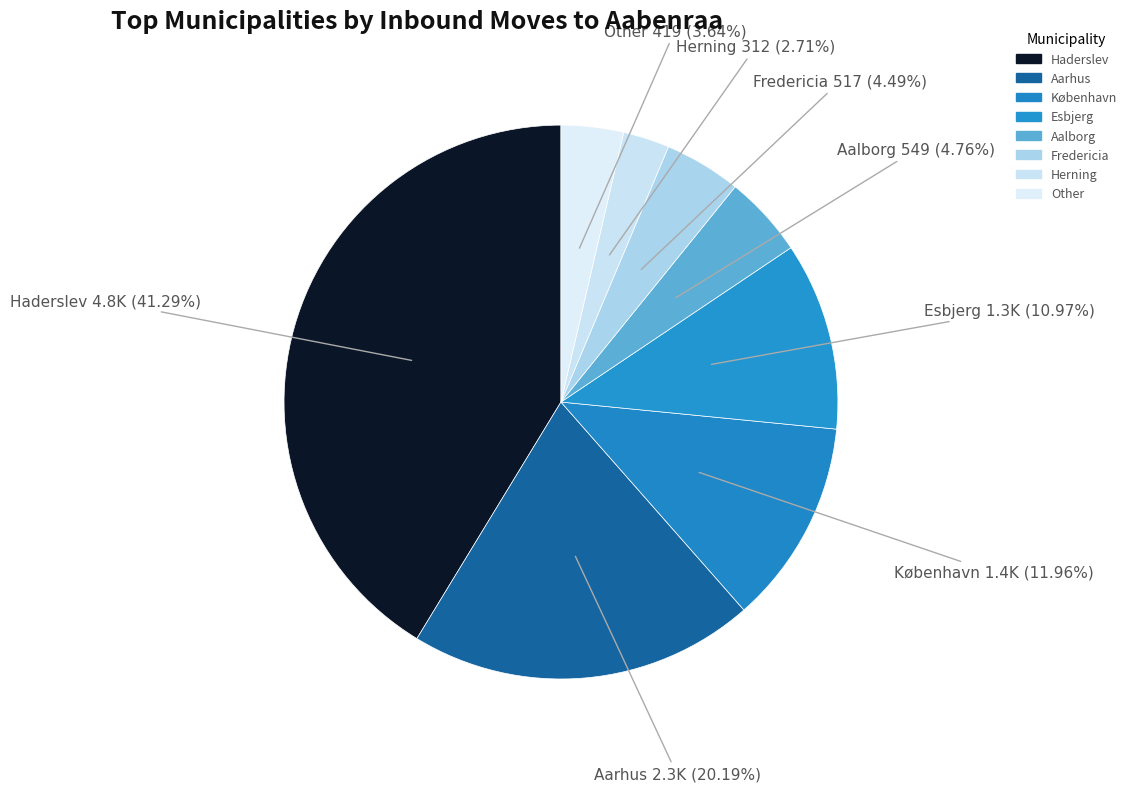

Is there a majority slice in this chart?

No